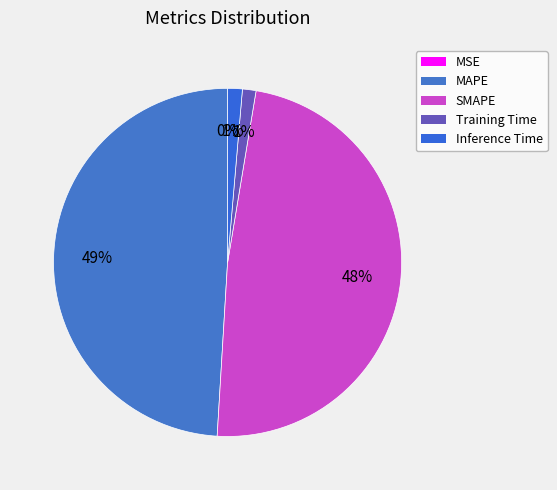

What percentage is the SMAPE slice, to the nearest percent?

48%